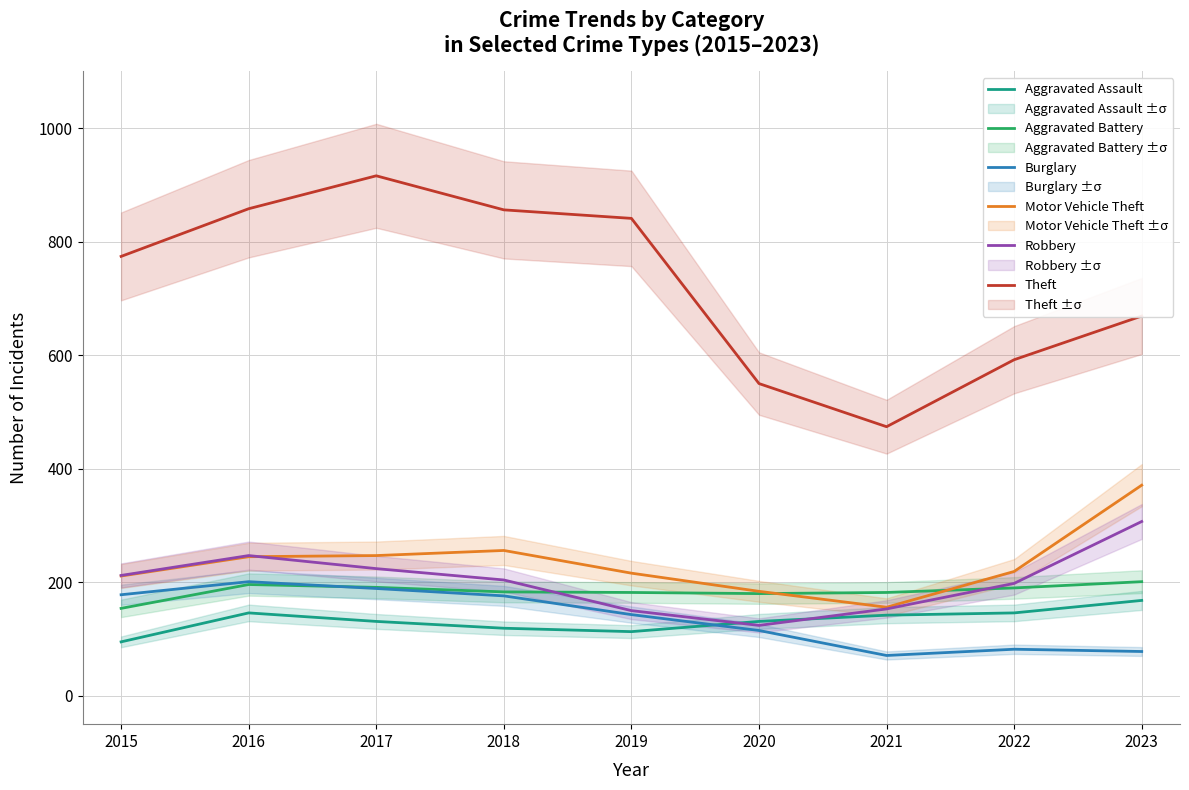

True or false: Aggravated Assault and Aggravated Battery cross at least once.

False